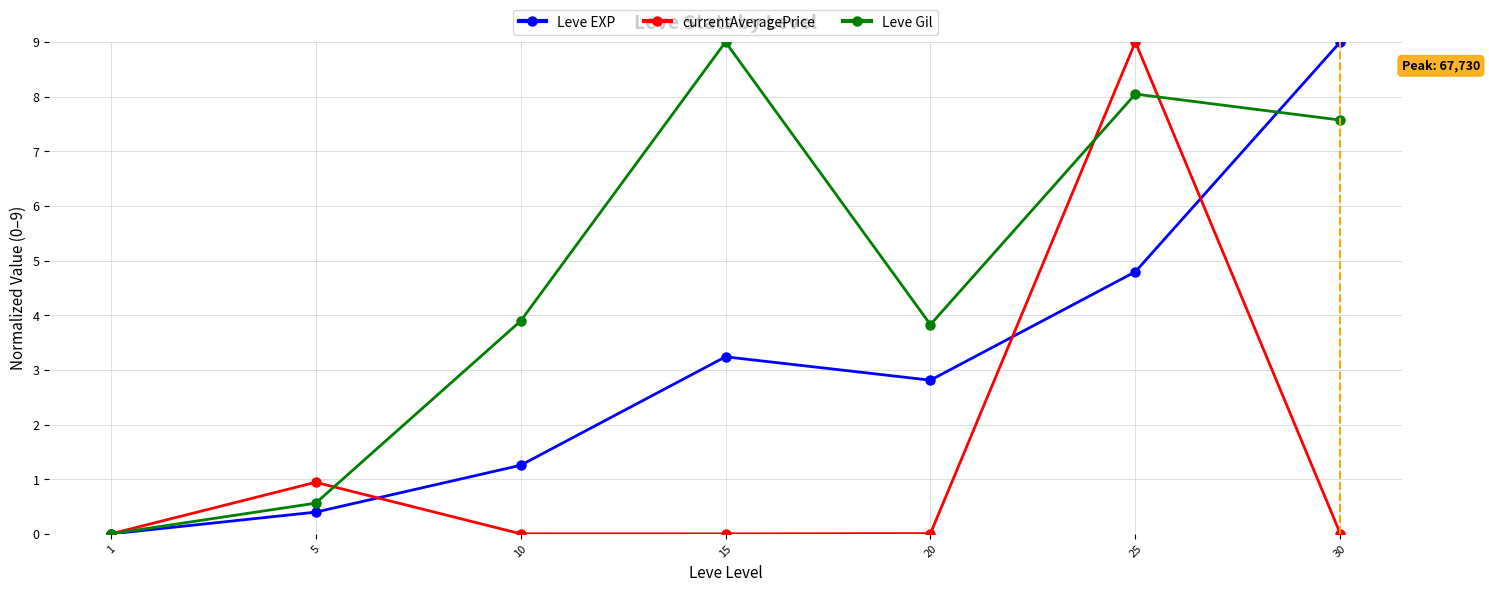

At which label does Leve EXP first exceed 2?

15